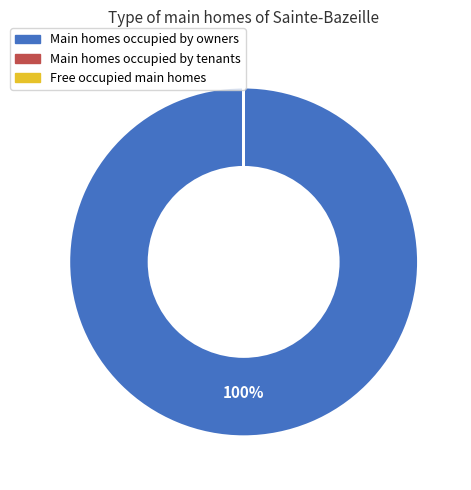

To the nearest percent, what is the difference between the largest and smallest slice percentages?

100%